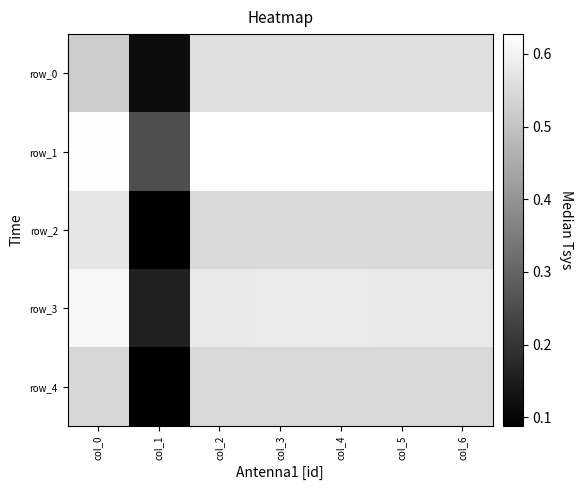

The row_0 series shows 0.2 at col_2. True or false?

False